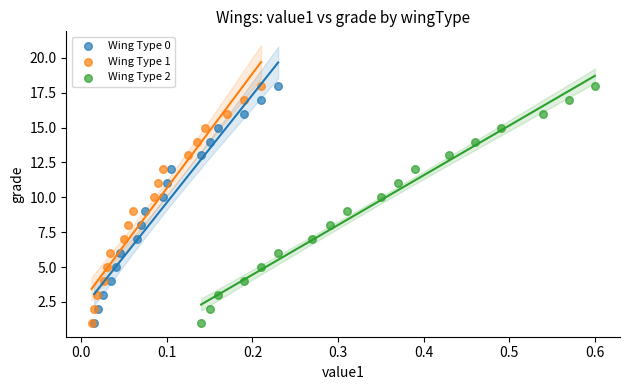

What are all the series names shown in the legend?

Wing Type 0, Wing Type 1, Wing Type 2